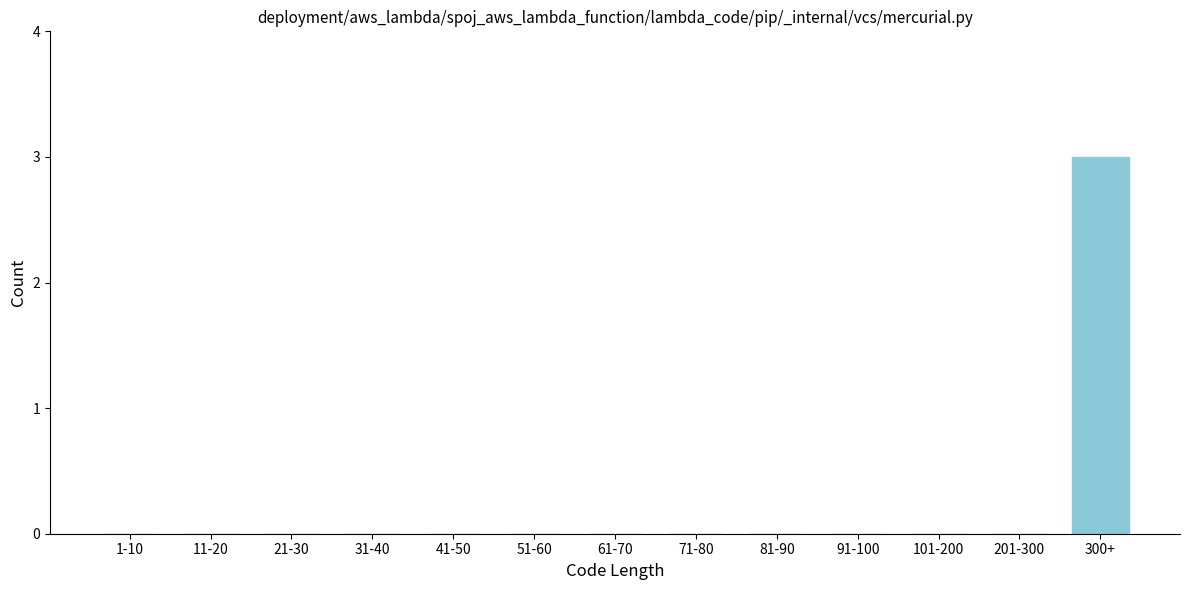

Reading right to left, list all the values displayed in this chart.

300+=3	201-300=0	101-200=0	91-100=0	81-90=0	71-80=0	61-70=0	51-60=0	41-50=0	31-40=0	21-30=0	11-20=0	1-10=0